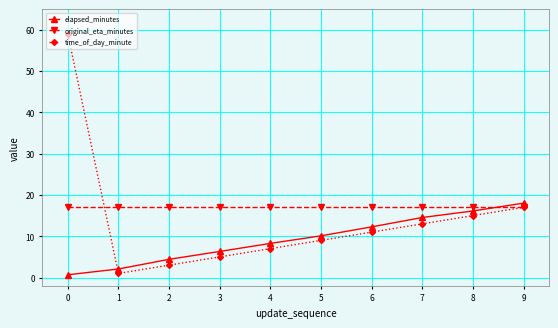

Is it true that original_eta_minutes equals 29.5 at 9?

False